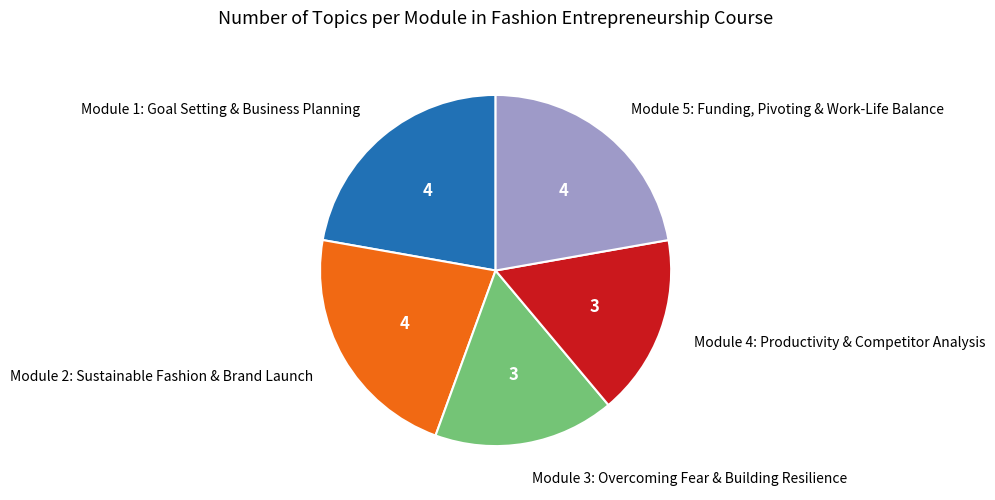

True or false: Module 3: Overcoming Fear & Building Resilience accounts for 6% of the total.

False